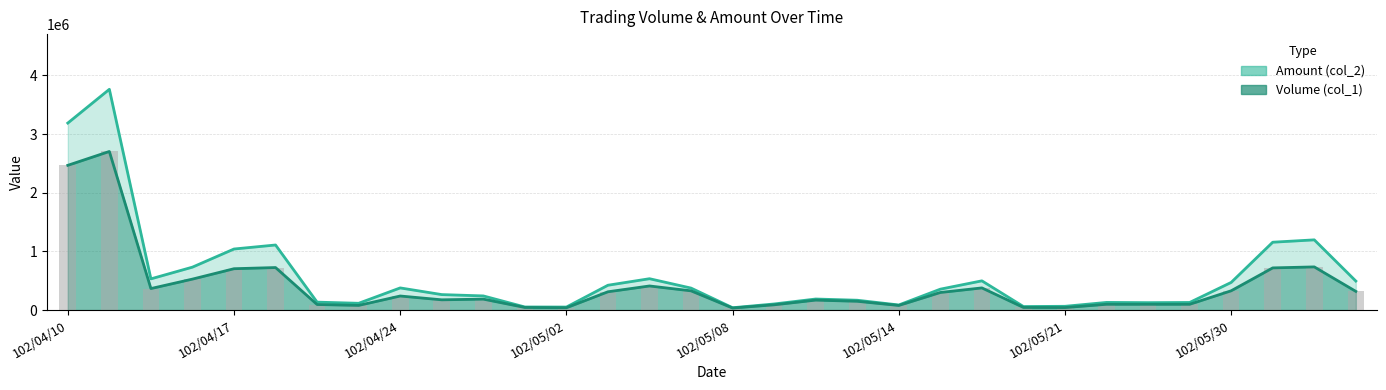

How many bars are there in each group?

2